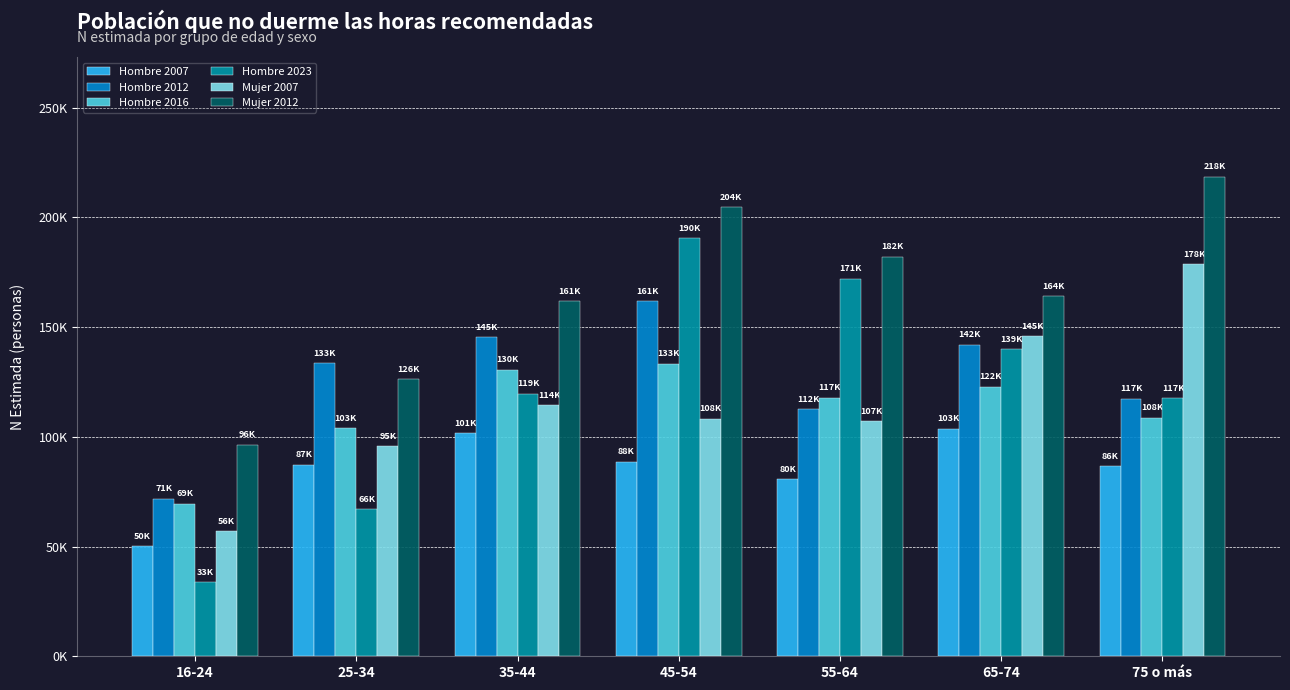

What is the sum of the Mujer 2007 values at 25-34 and 45-54?

203864